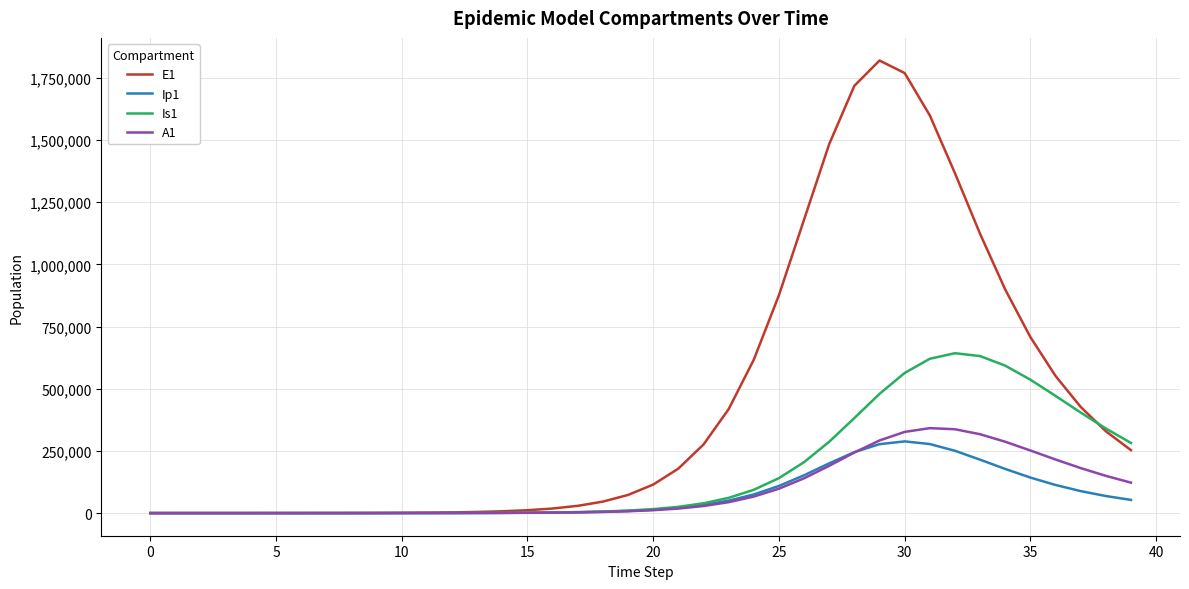

Which series has the largest range (max minus min)?

E1